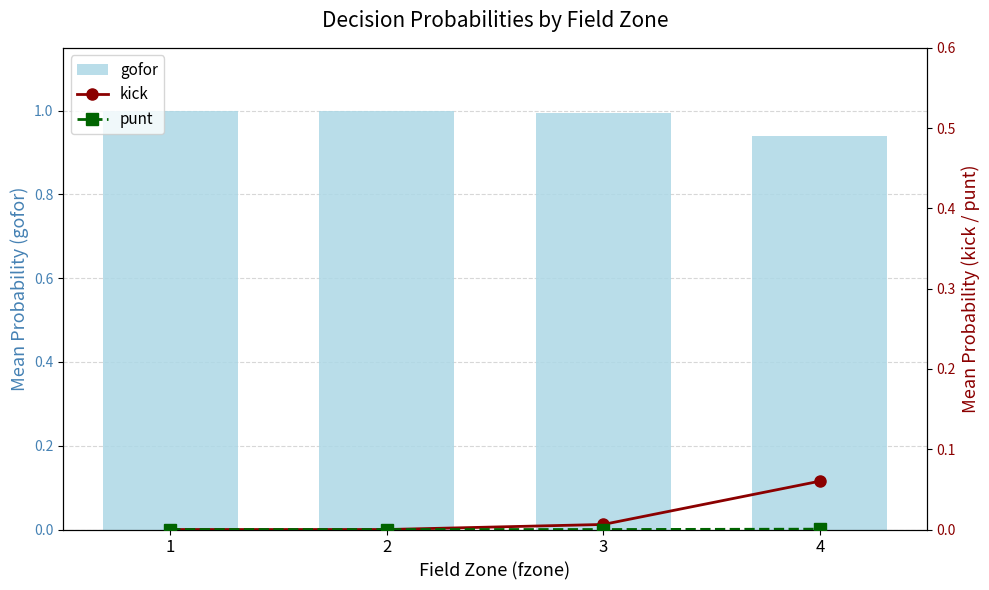

Rank the categories by gofor value from highest to lowest.

1, 2, 3, 4